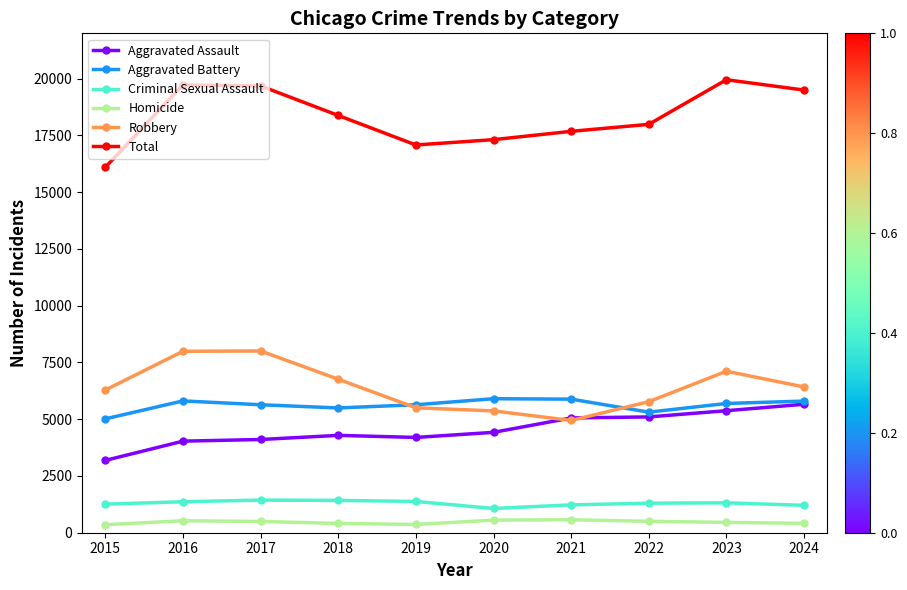

True or false: Total and Aggravated Assault intersect in this chart.

False